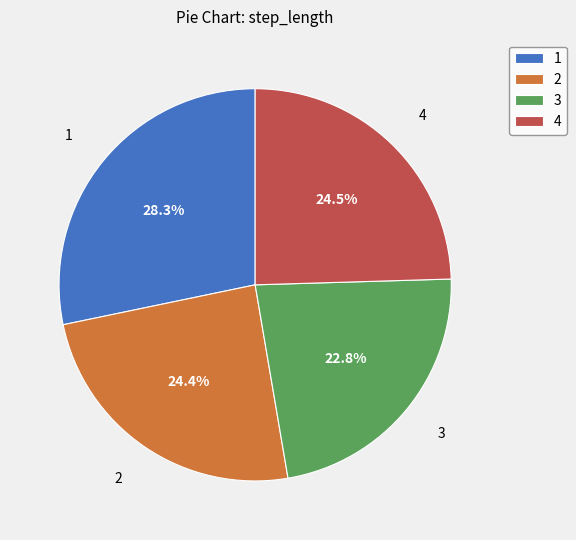

Count the number of slices in the pie.

4